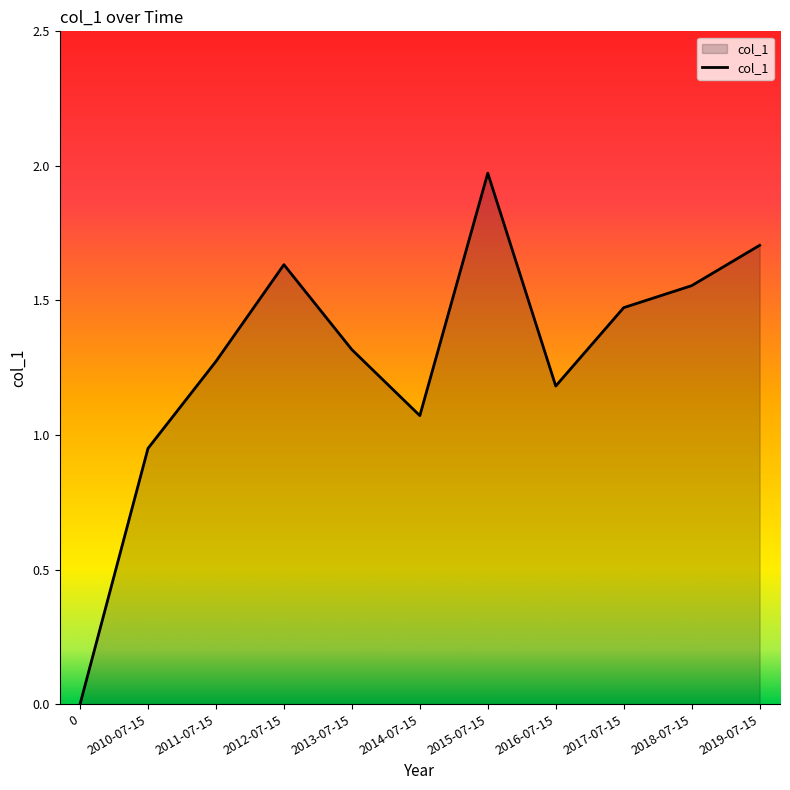

What position from the left is 2016-07-15?

8